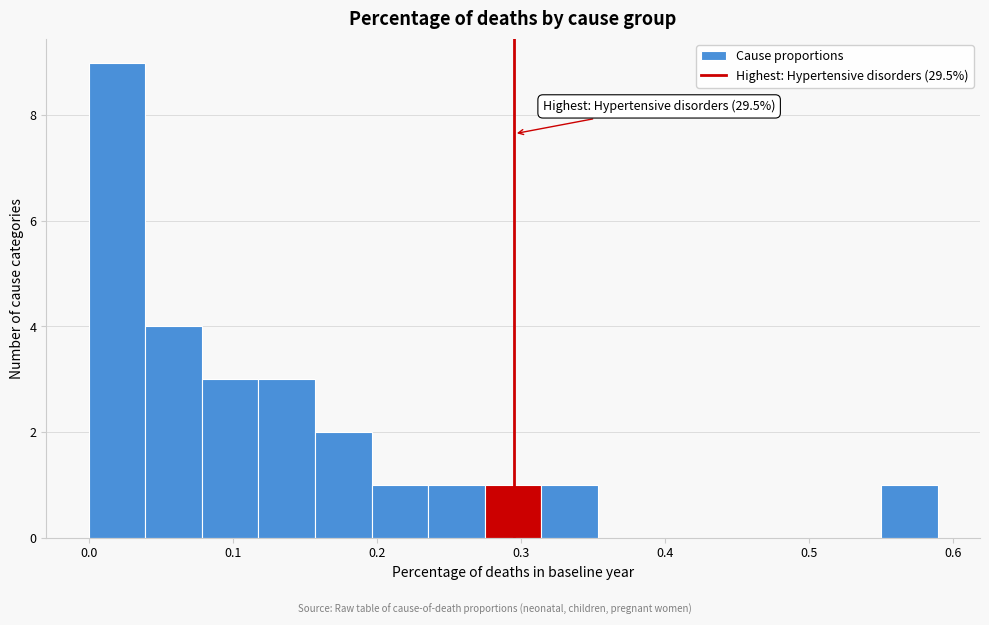

Around what value on the x-axis is the tallest bar? Give the approximate position of its centre, as read against the axis.

0.02